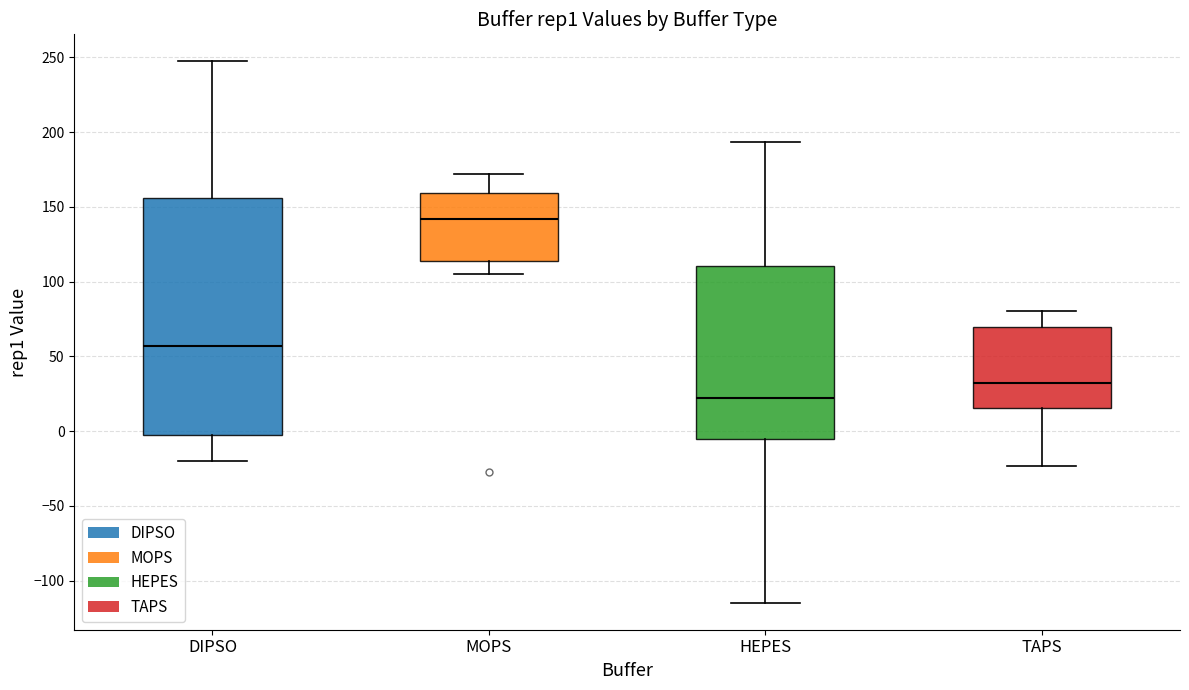

Where does the median line of the box for DIPSO sit on the y-axis? The values are not printed on the chart, so give them approximately, as read against the axis.

55